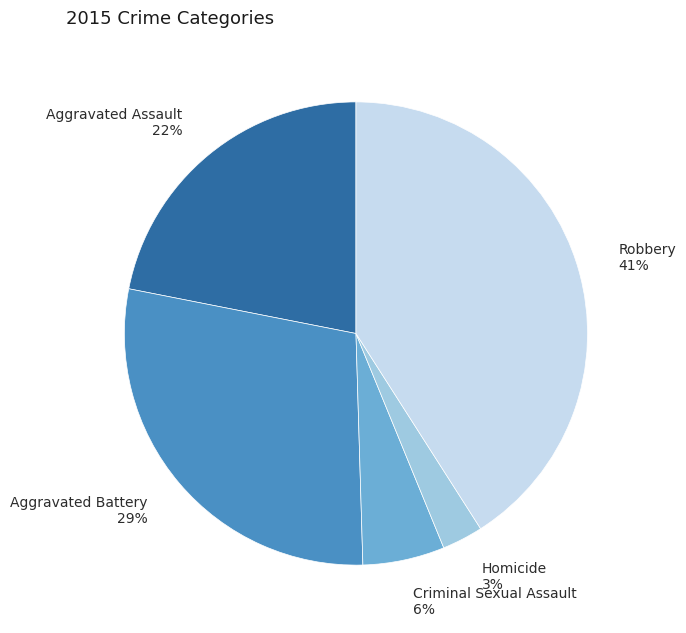

To the nearest percent, what is the difference between the largest and smallest slice percentages?

38%